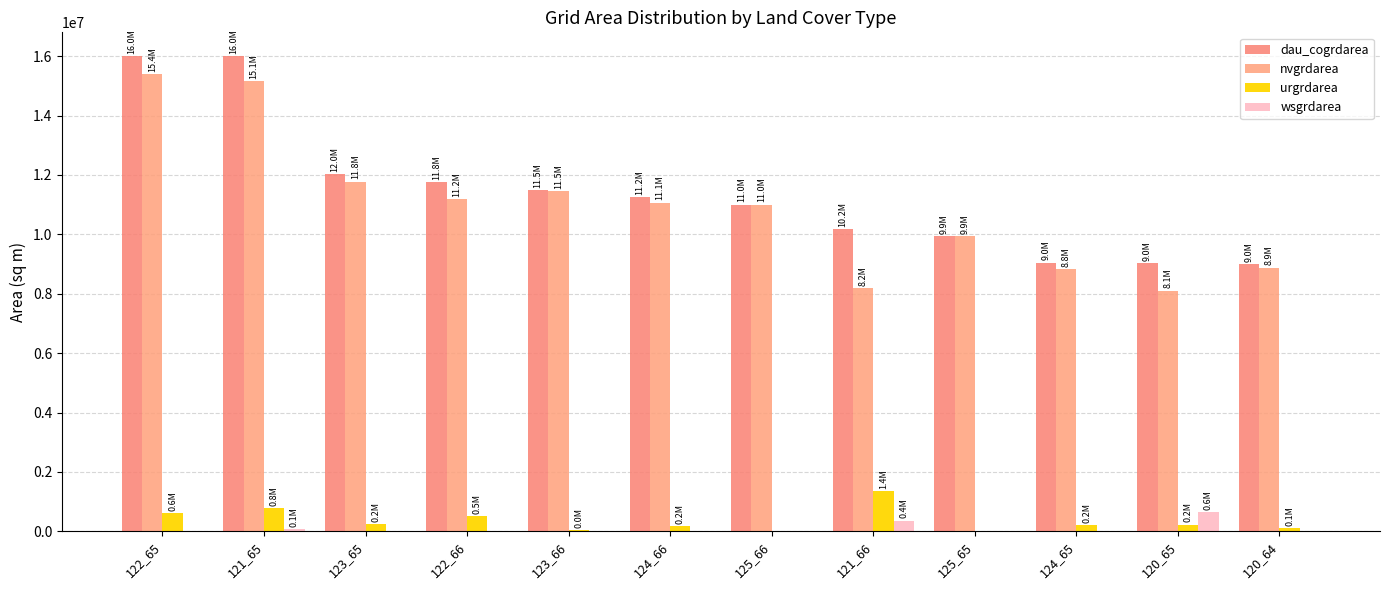

What is the total value across all series at 123_65?

24046200